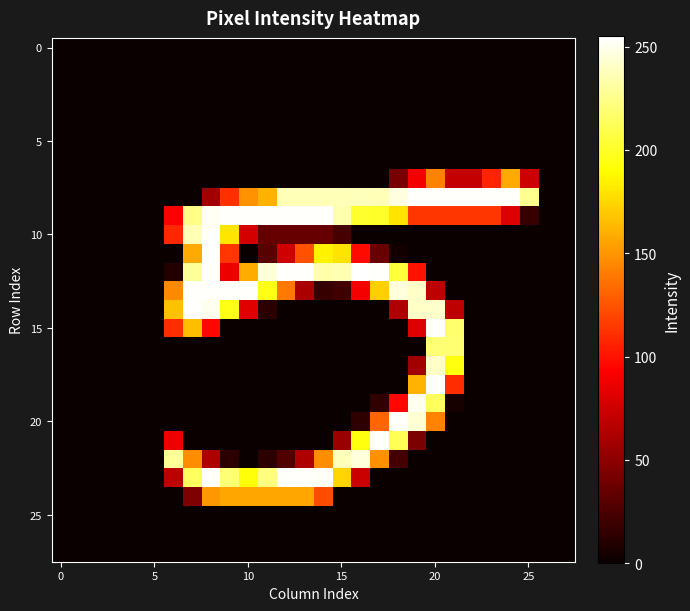

How many data points does each series have?

28